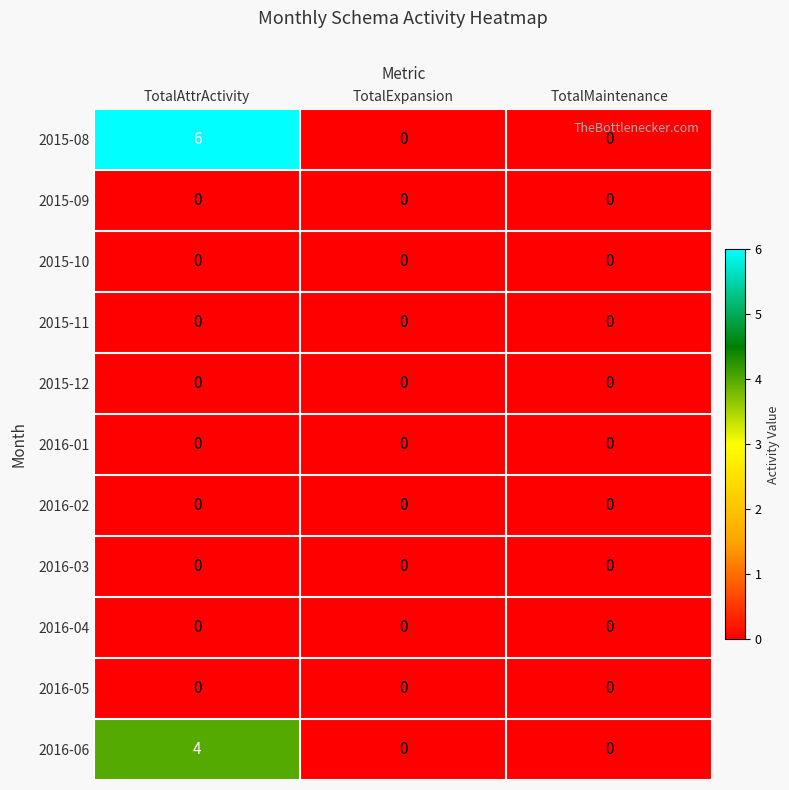

At how many categories does at least one series exceed 3?

1